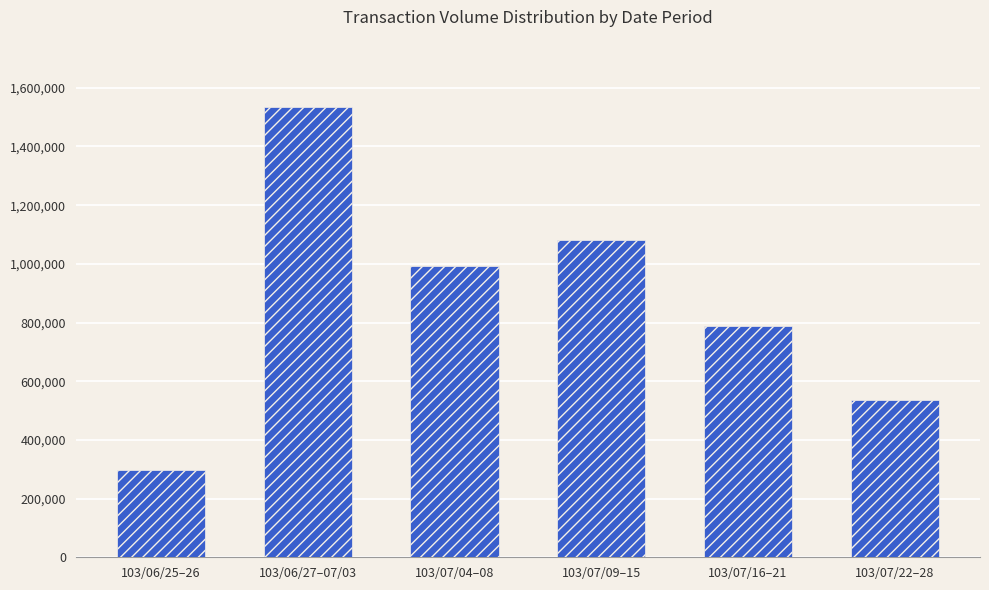

Is it true that the value at 103/07/09–15 is 1083000?

True